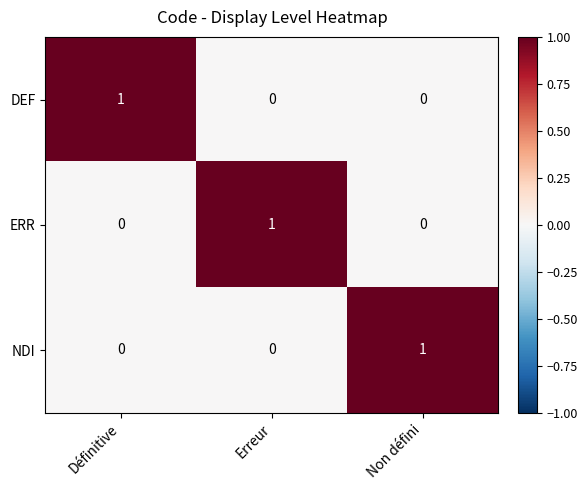

The value of ERR at Définitive is 1. True or false?

False